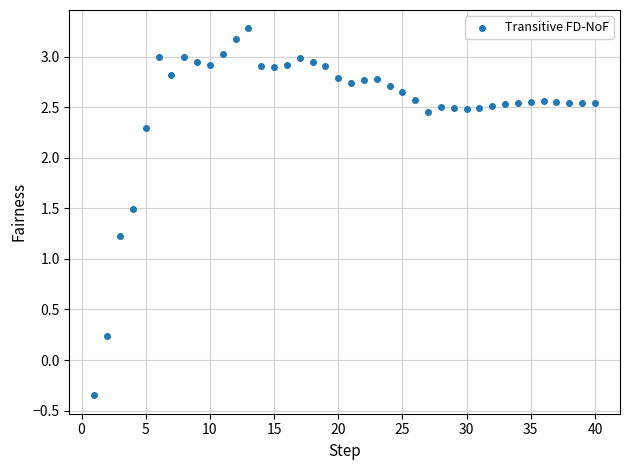

What Y value in the scatter plot is closest to 1?

1.2